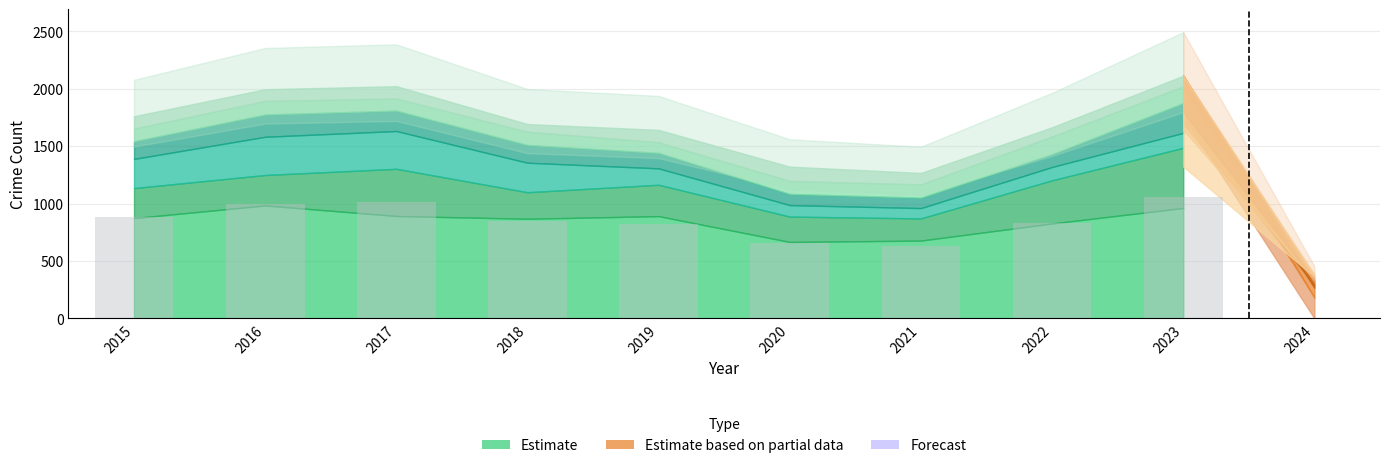

What is the sum of the values at 2022 and 2023?

1889.0